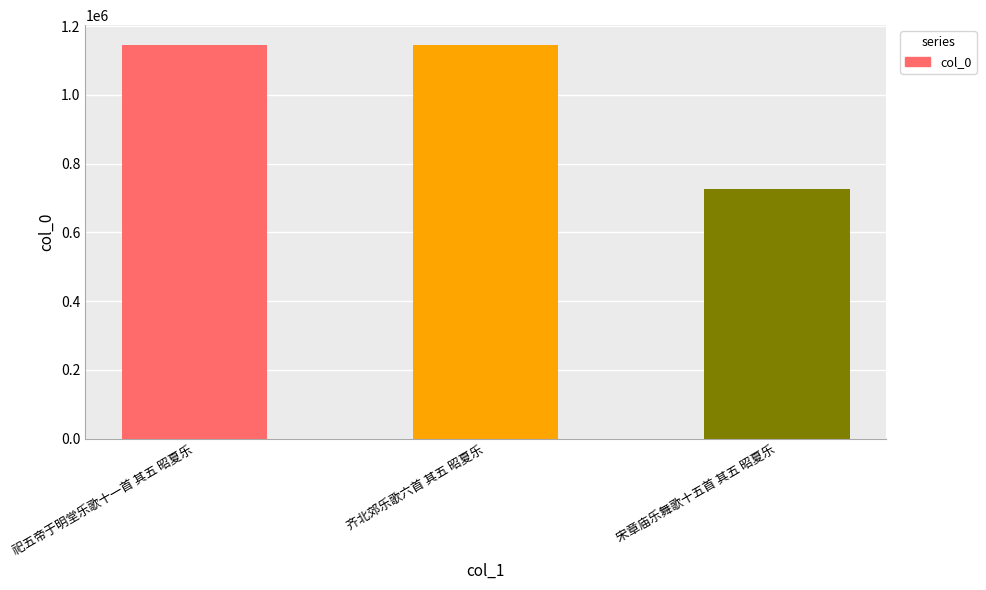

What is the difference between the maximum and minimum values?

420527